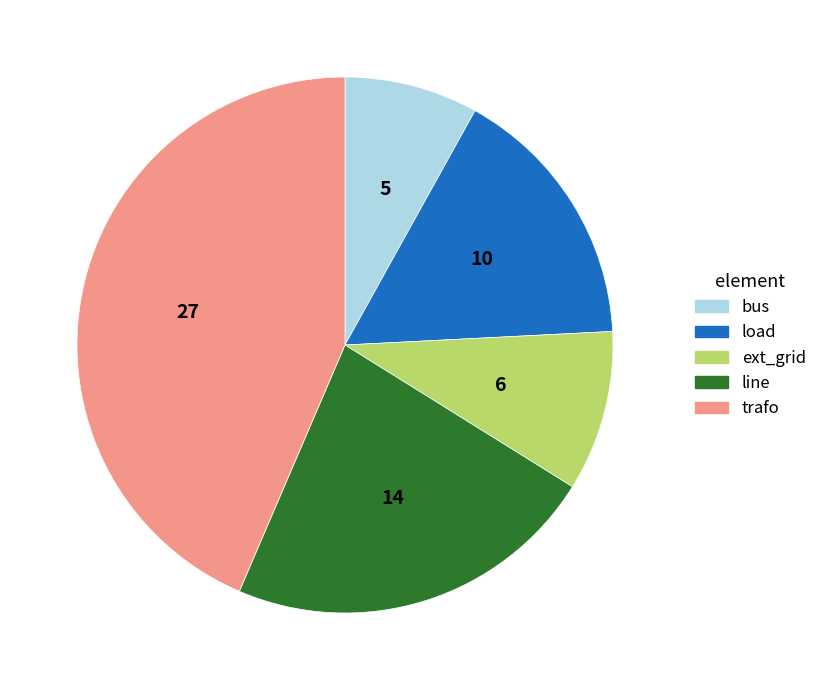

Rank the categories by value from lowest to highest.

bus, ext_grid, load, line, trafo